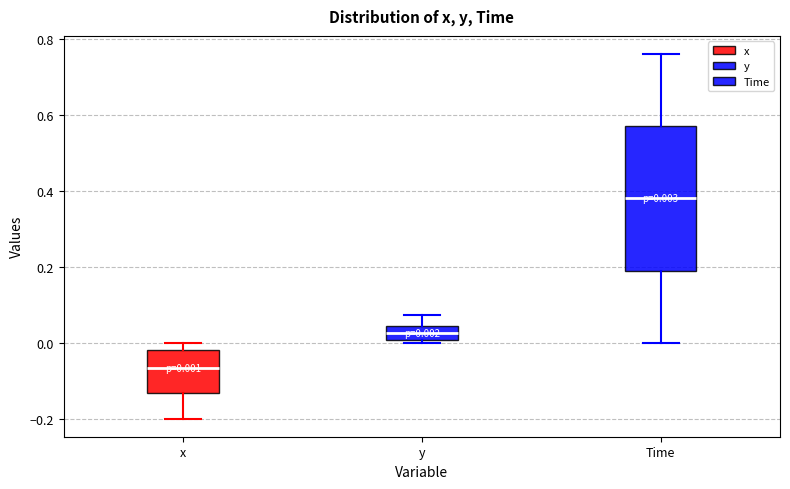

Comparing the boxes themselves (not the whiskers), which one is the tallest?

Time